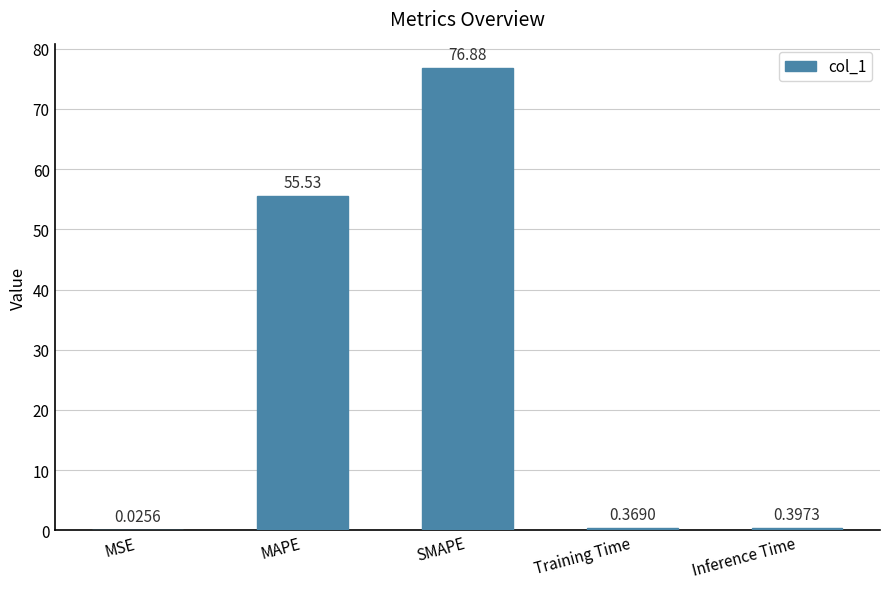

At which category does the chart reach its peak across all series?

SMAPE